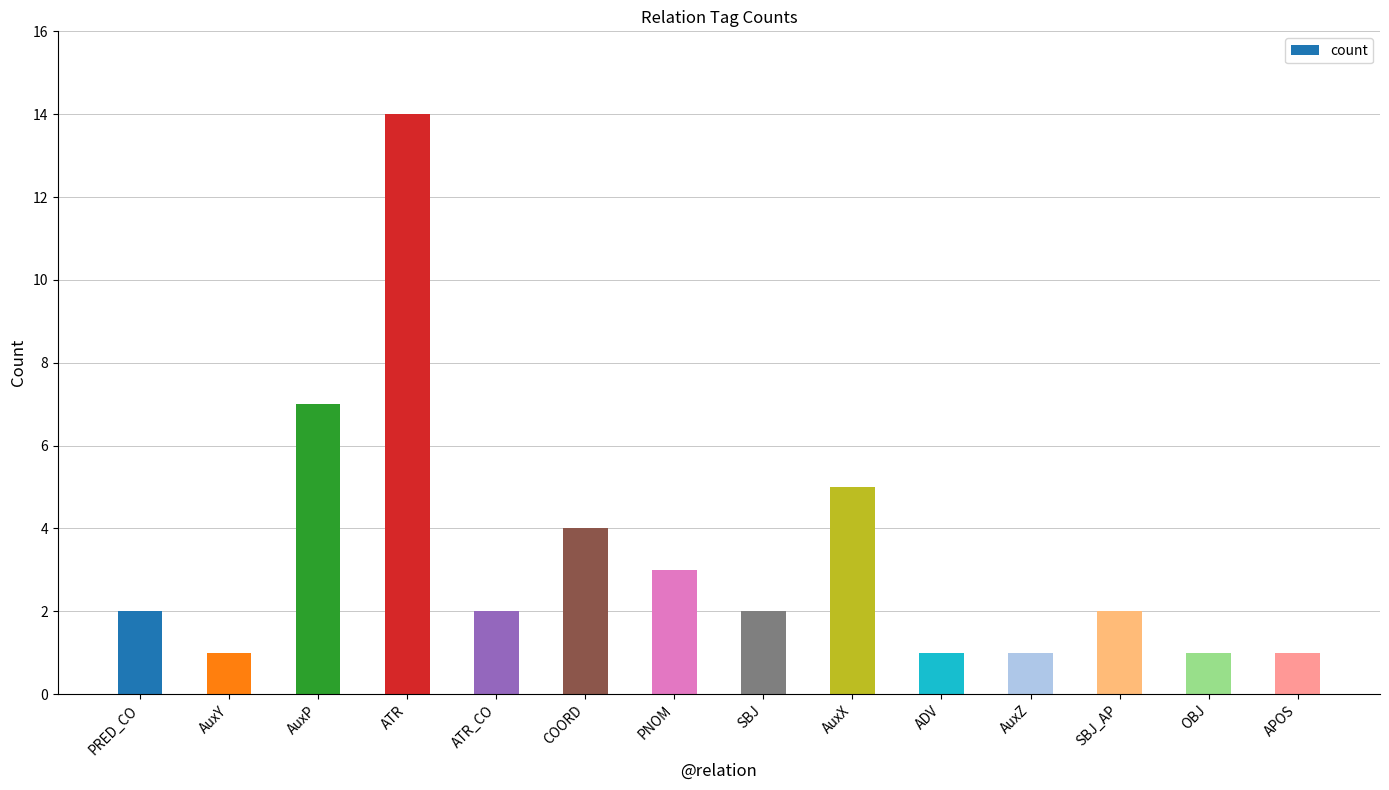

What is the label of the 11th bar from the right?

ATR